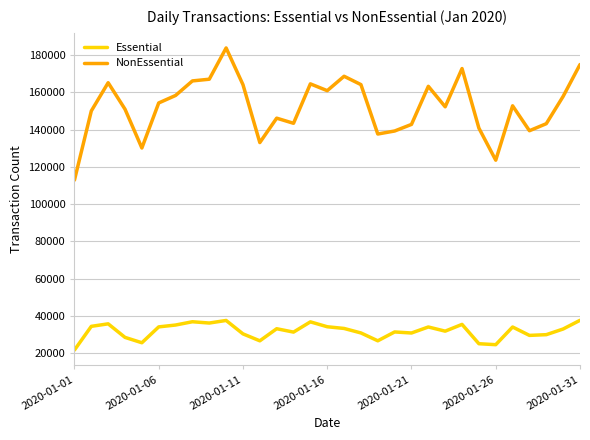

At how many categories does at least one series exceed 90791?

31